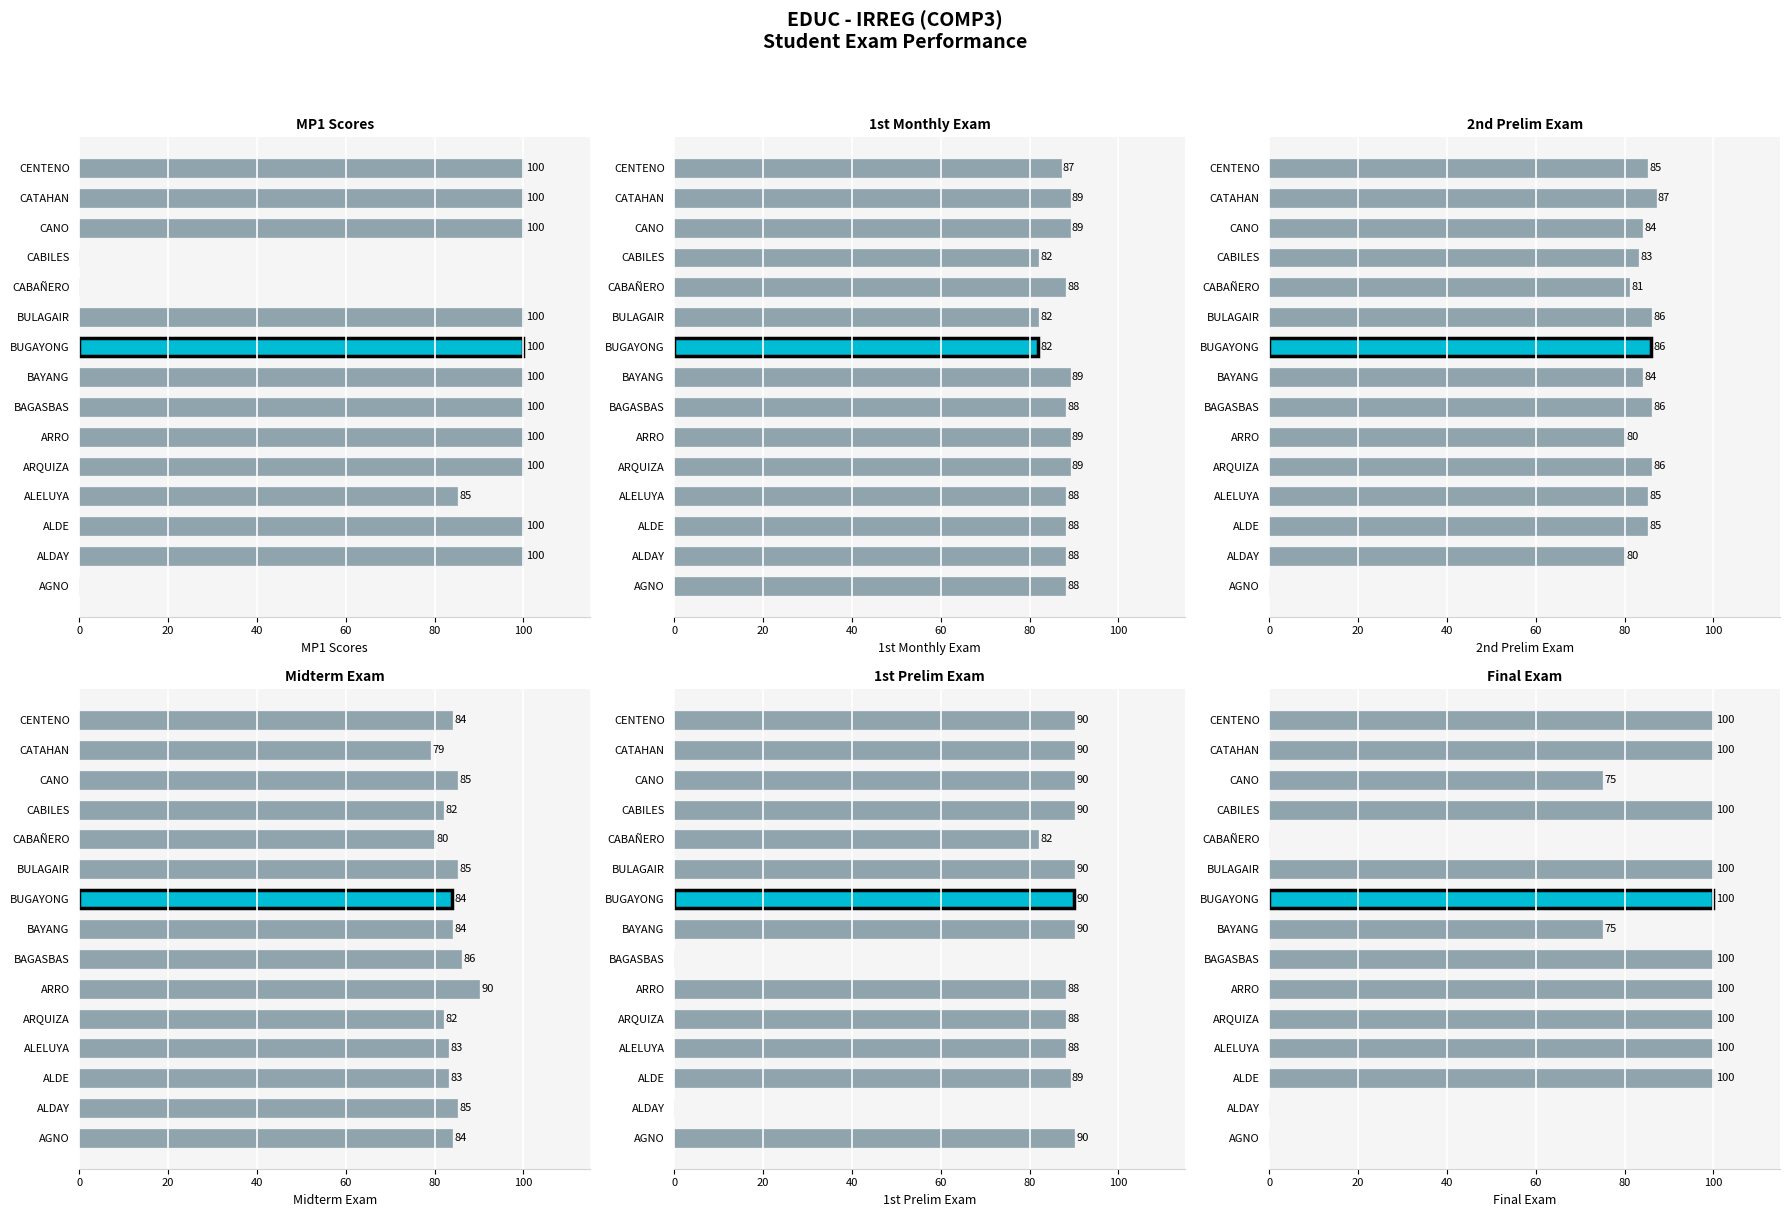

What is the value of the EXAM_1ST_M bar at the 4th from the left?

88